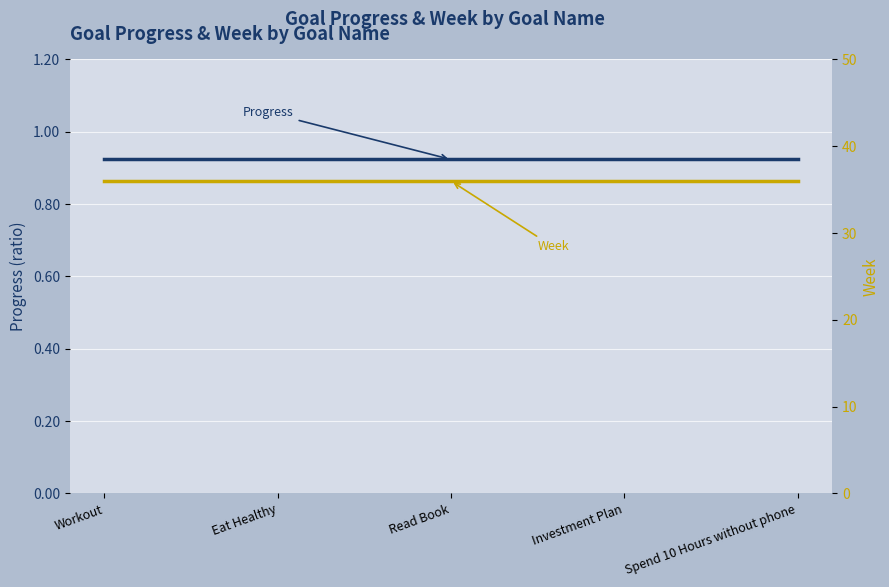

Which category has the lowest value in the Week series?

Workout